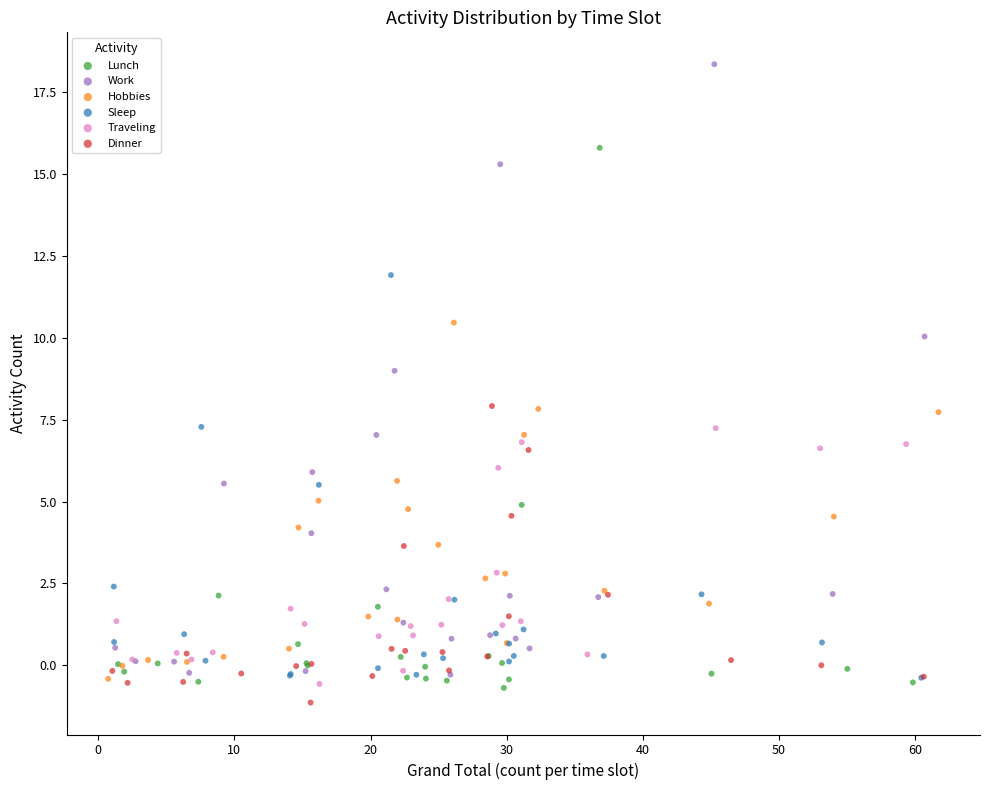

Which series reaches the minimum Y coordinate?

Dinner